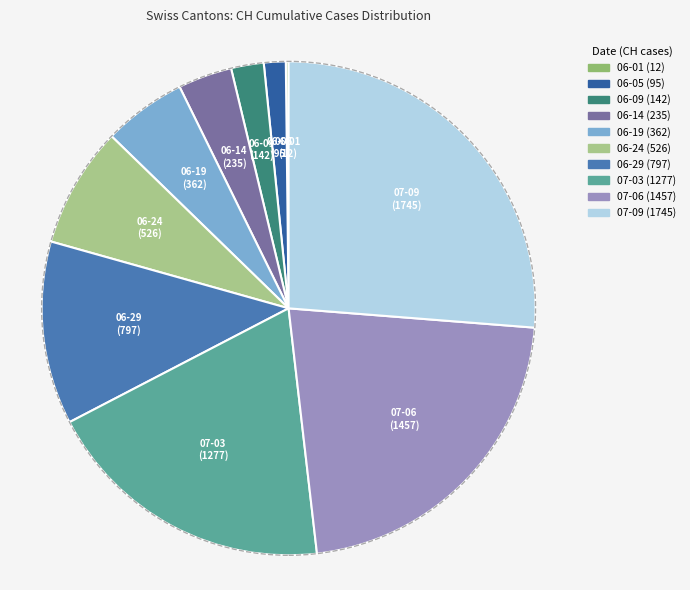

Do 06-24 (526) and 06-05 (95) together represent more than half of the pie?

No